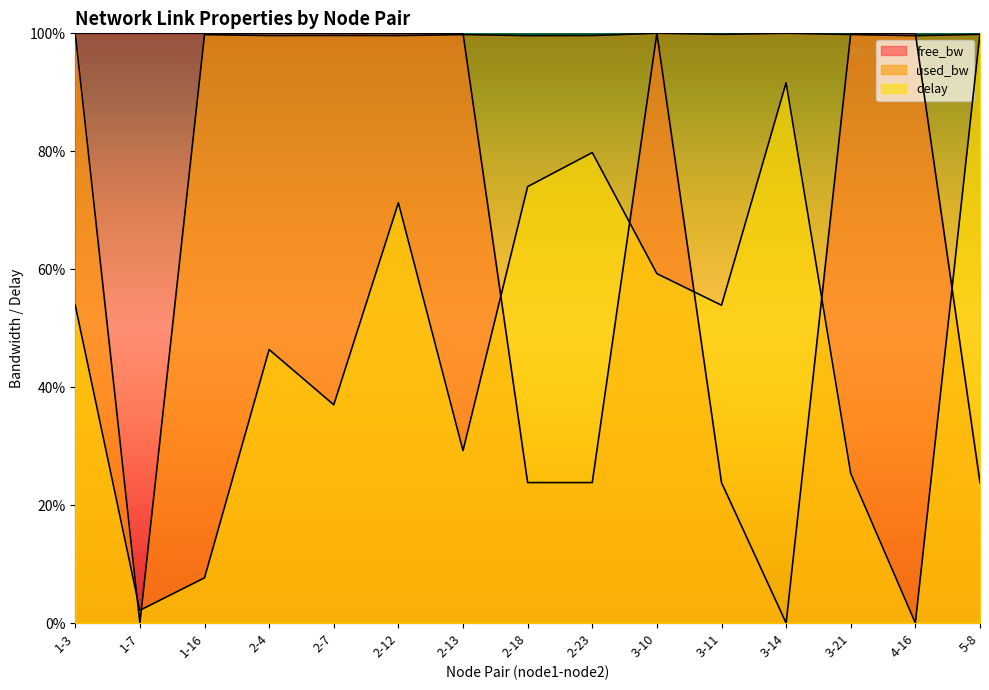

Does the chart display data point markers on the line(s)?

No